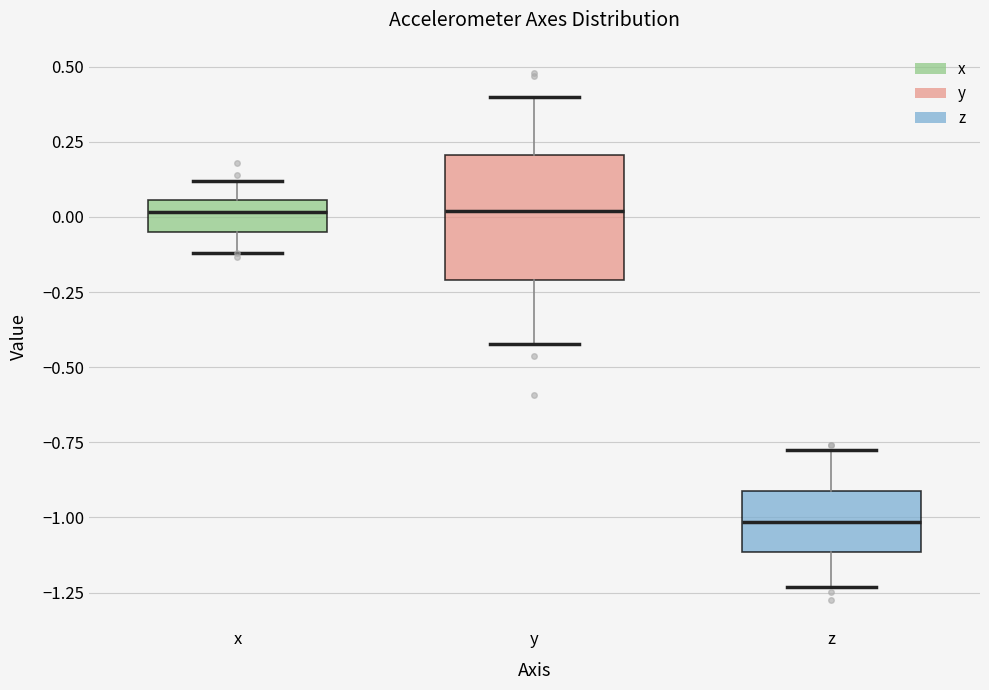

Reading left to right, read every box against the y-axis: the position of its median line, the range the box covers, and the ends of its whiskers. The values are not printed on the chart, so give them approximately, as read against the axis.

x: median 0.00, box -0.05 to 0.05, whiskers -0.10 to 0.10
y: median 0.00, box -0.20 to 0.20, whiskers -0.40 to 0.40
z: median -1.00, box -1.10 to -0.90, whiskers -1.25 to -0.80